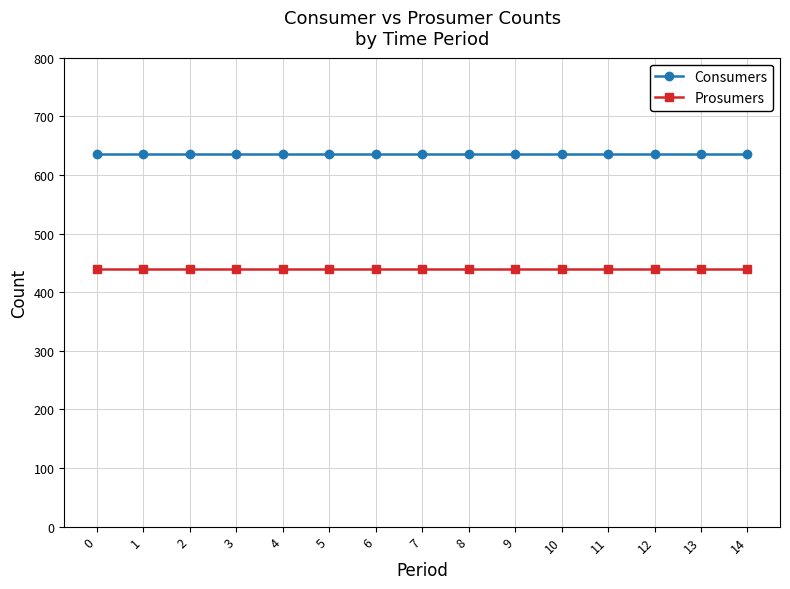

What is the value of the Consumers point at the 12th from the left?

635